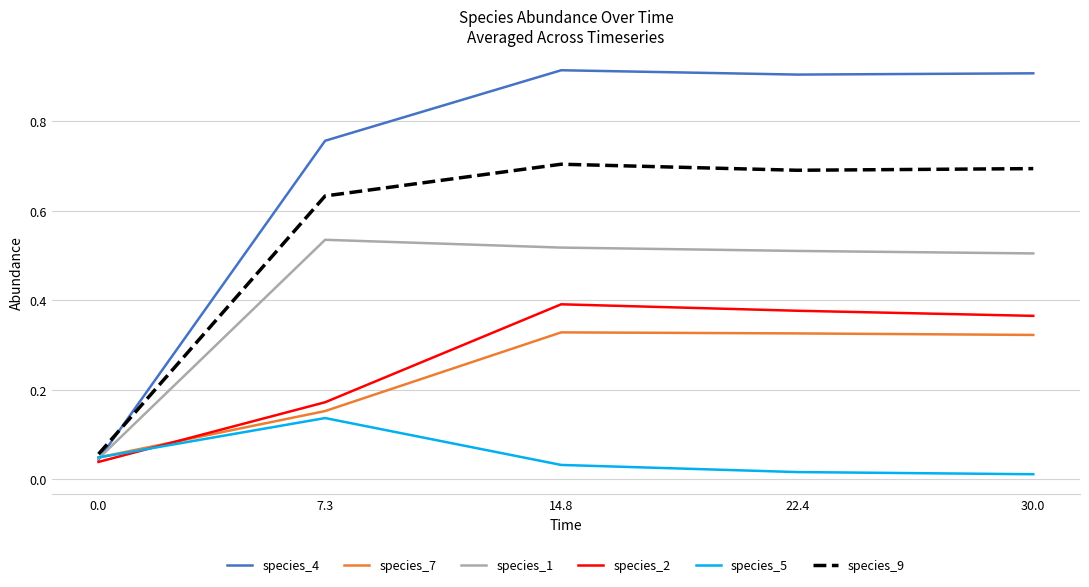

Is it true that species_1 equals 0.5 at 7.3?

True